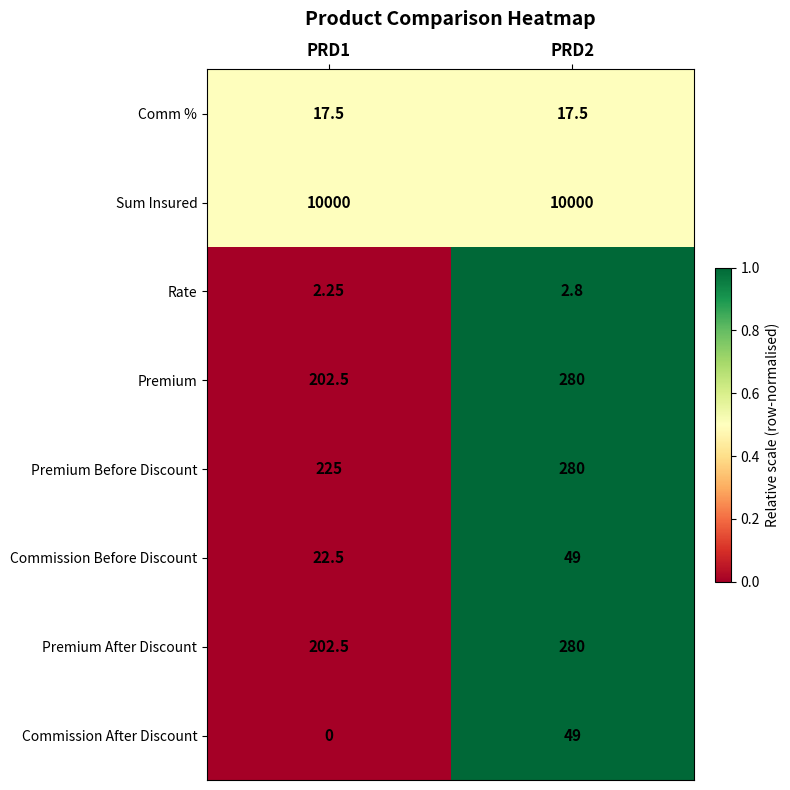

Is the value of Comm % at PRD2 greater than the value of Premium After Discount at PRD1?

No